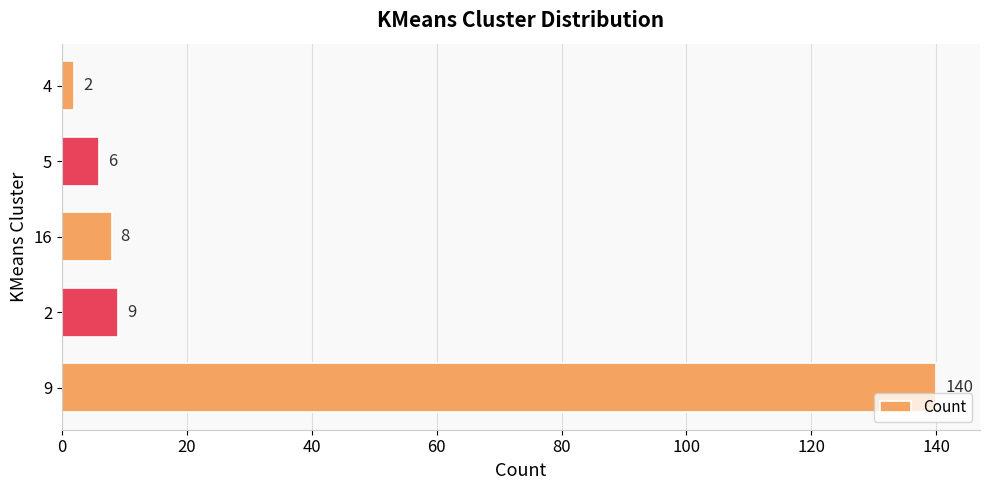

Are the bars grouped side by side (vs. stacked)?

No